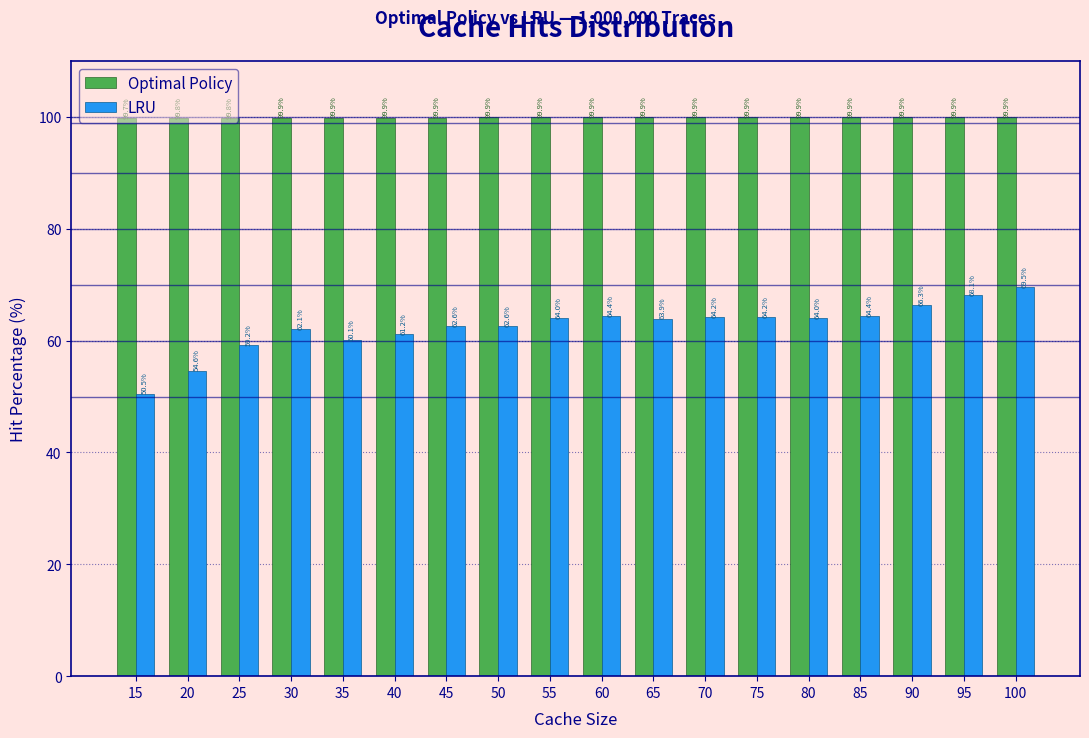

What is the total value across all series at 60?

164.3